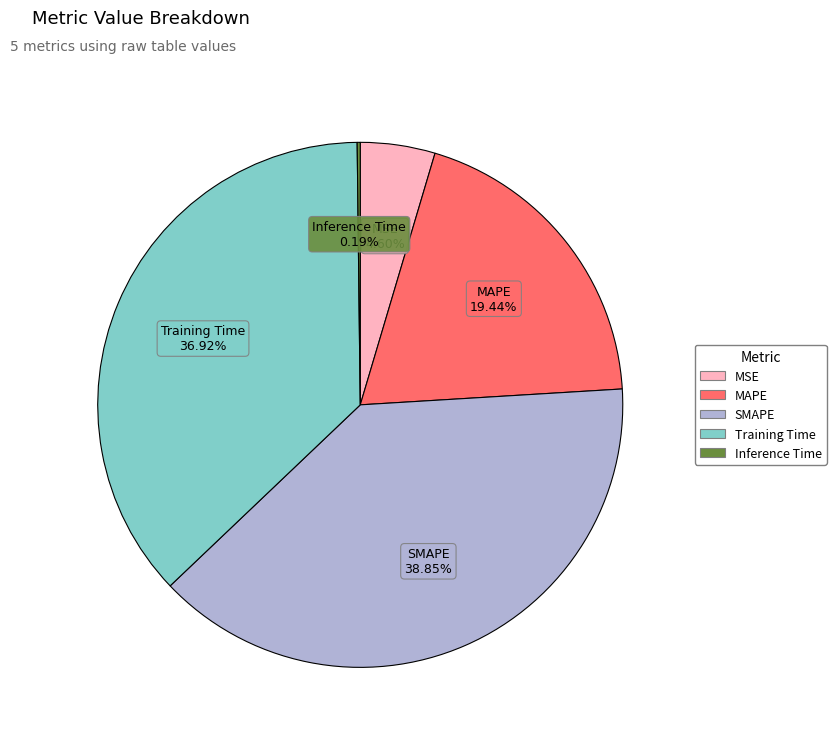

What percentage is NOT represented by MSE?

95.4%